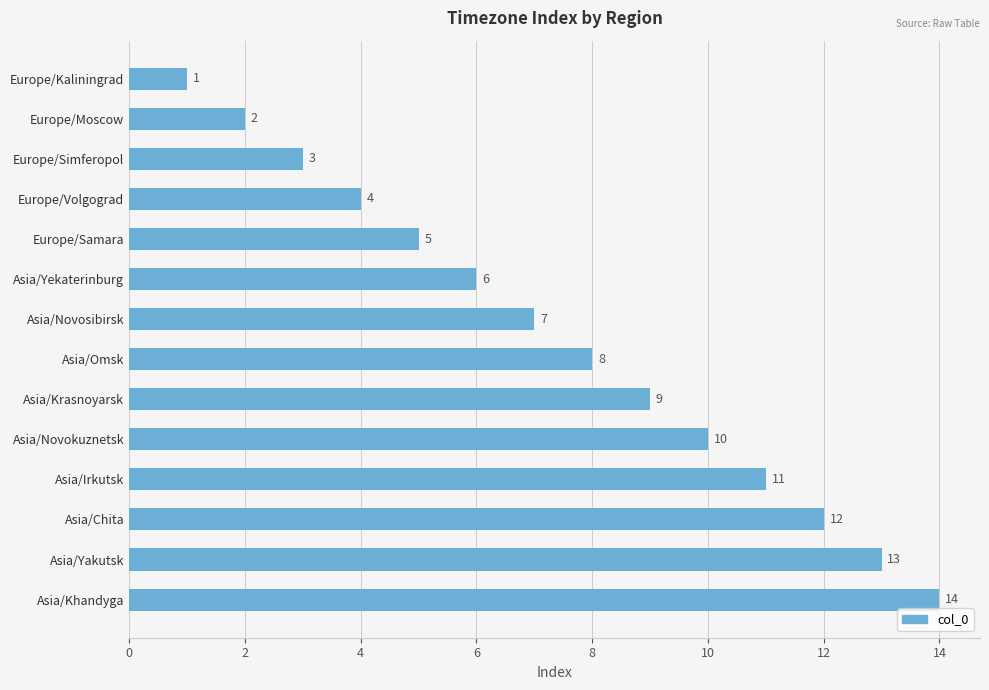

The chart shows a value of 2 at Europe/Moscow. True or false?

True